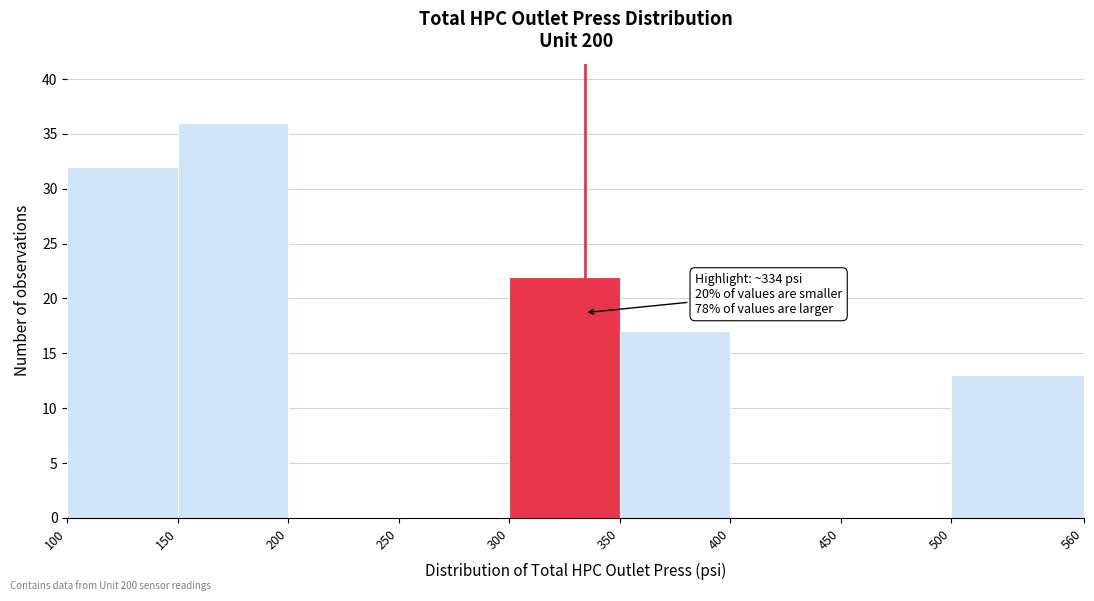

Which range on the x-axis has the tallest bar?

150 to 200